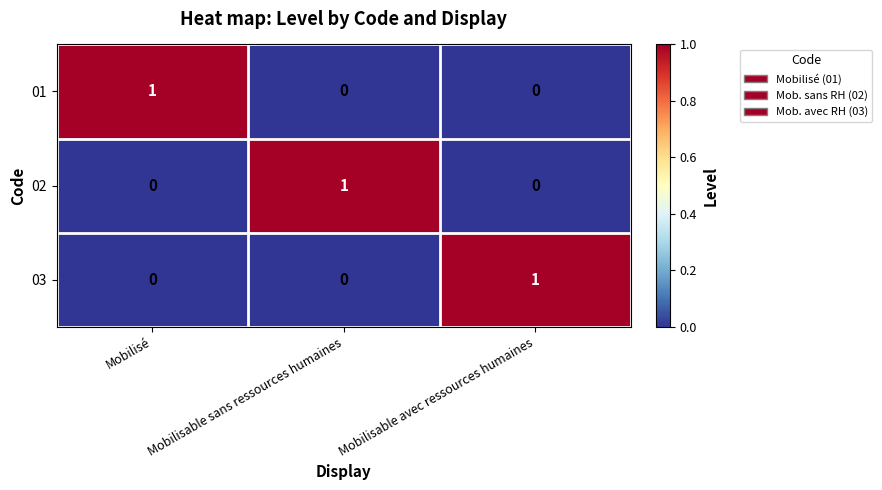

Reading right to left, what are all the values shown in this chart?

01: 0	0	1
02: 0	1	0
03: 1	0	0